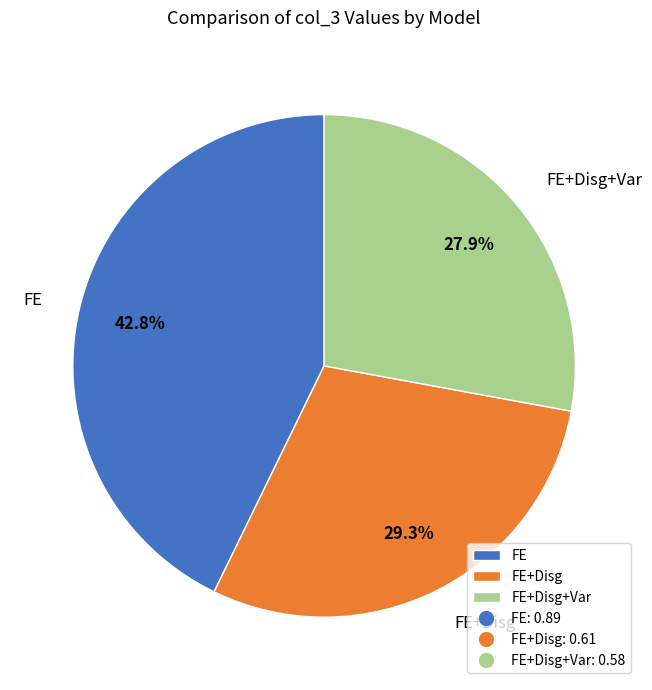

Is FE+Disg the majority of the pie?

No